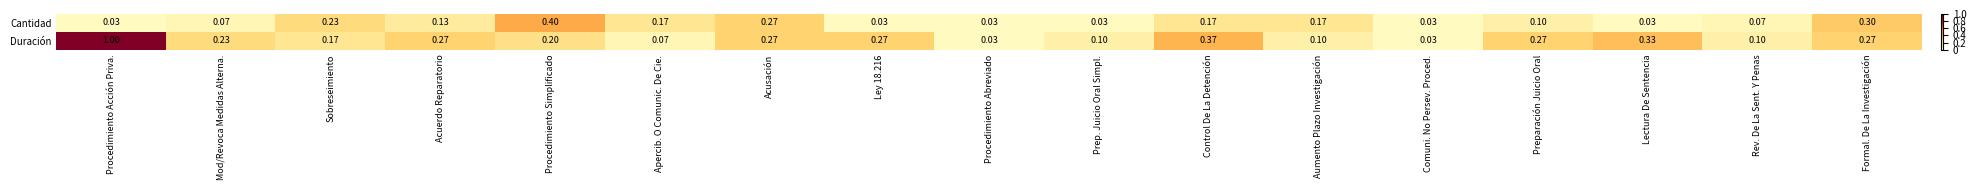

Which series changed the most between Ley 18.216 and Preparación Juicio Oral?

Cantidad